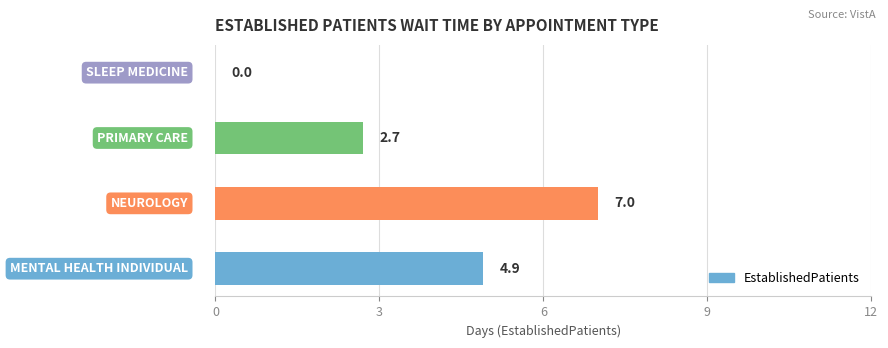

How many values are above zero?

3